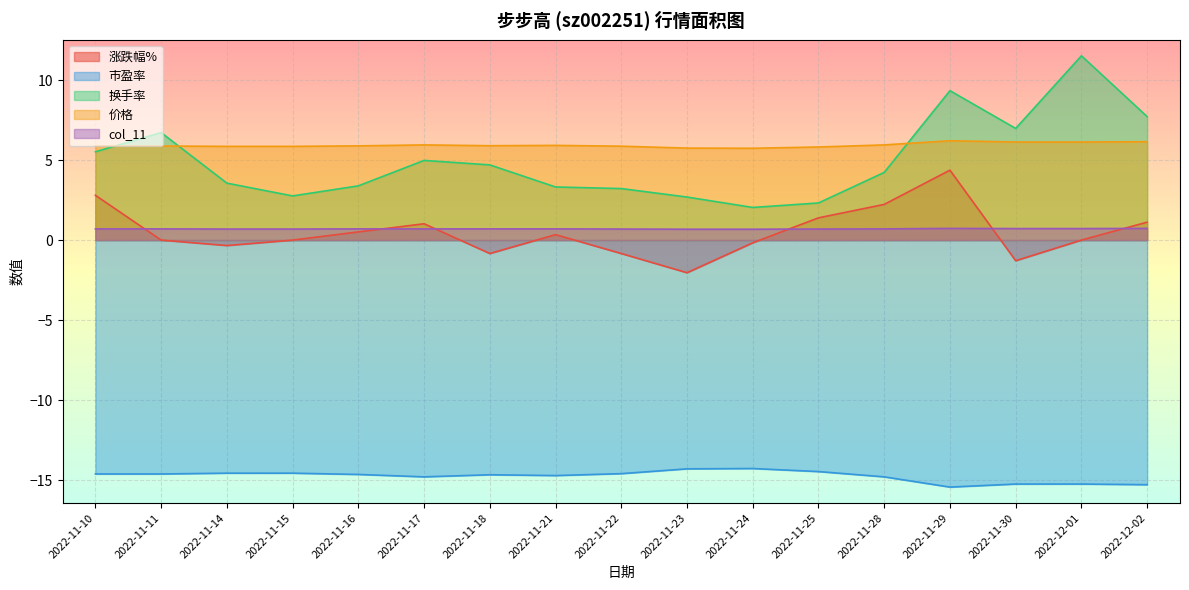

What is the difference between the 换手率 values at 2022-11-18 and 2022-11-25?

2.4